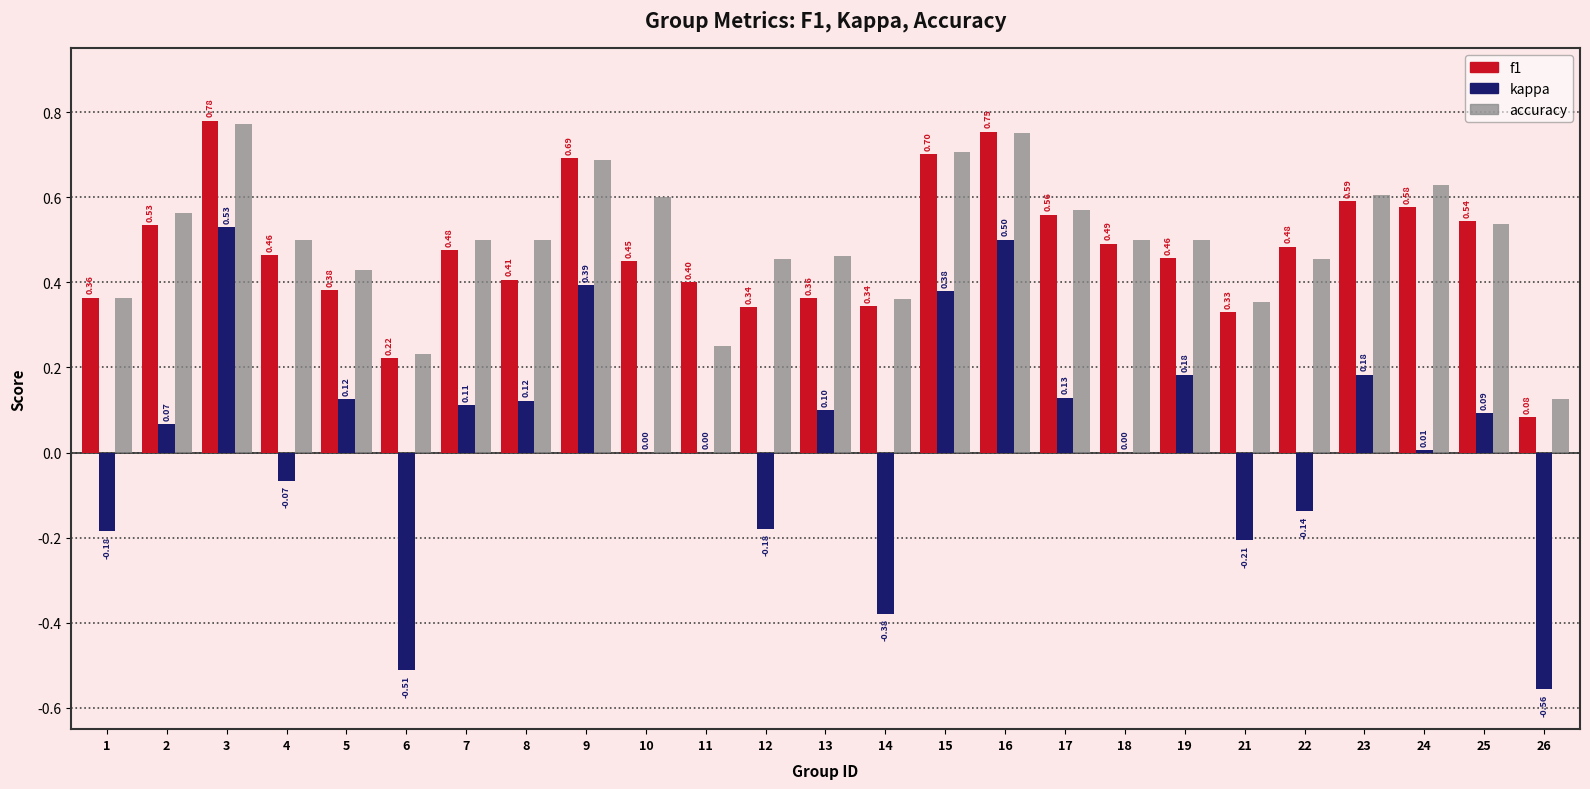

Is the value of accuracy at 19 greater than the value of kappa at 25?

Yes